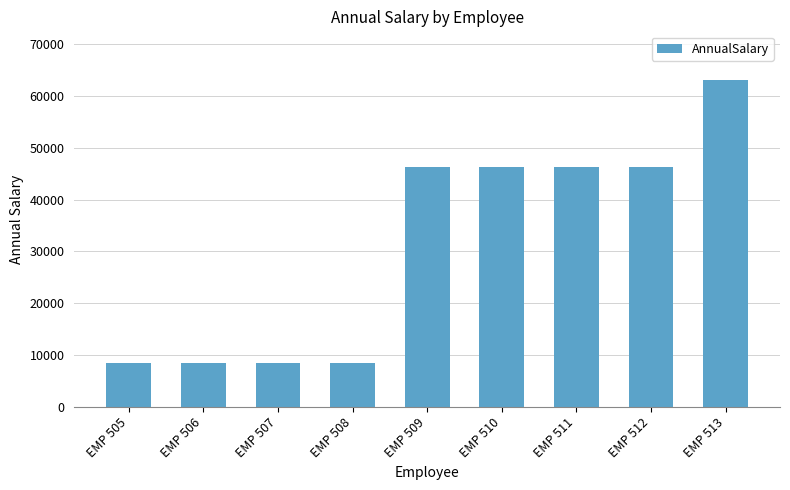

Read the value at EMP 508.

8425.4